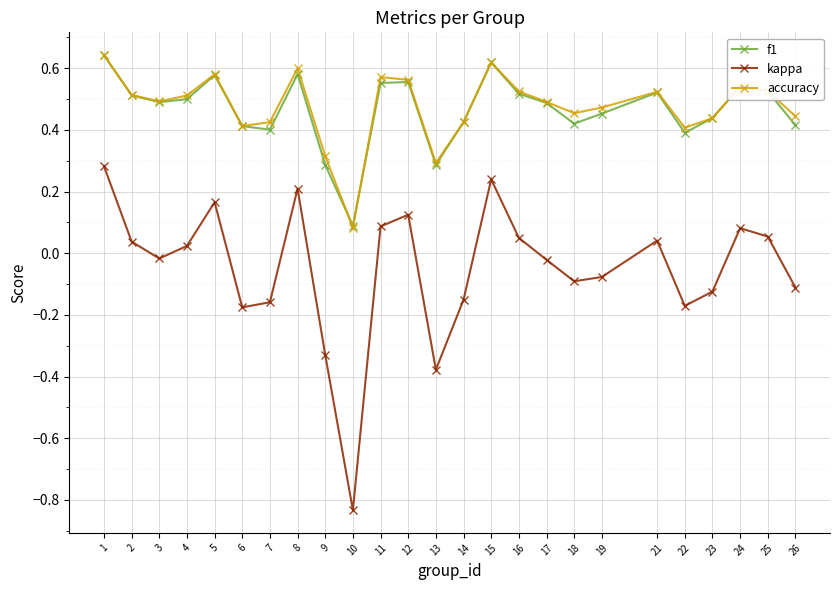

True or false: f1 and kappa intersect in this chart.

False